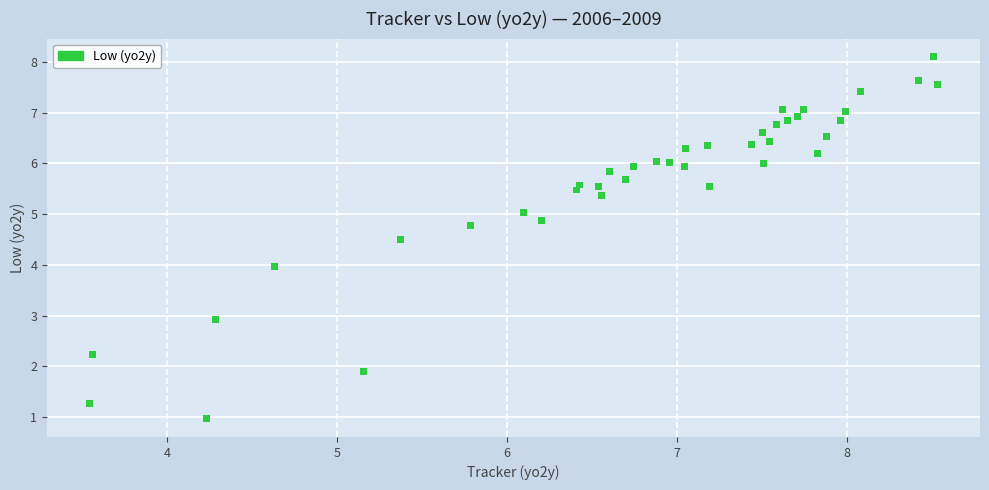

What is the range of Y values (max minus min)?

7.1